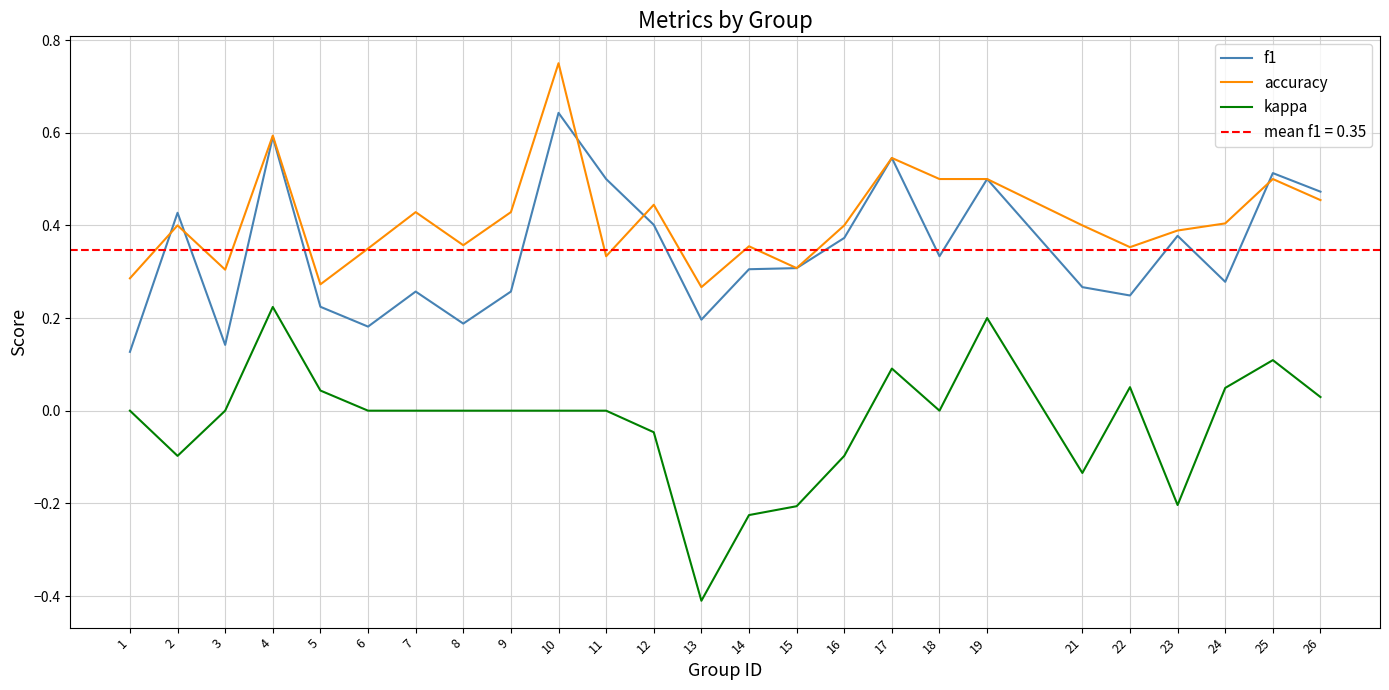

At 8, list the series in order from largest to smallest.

accuracy, f1, kappa